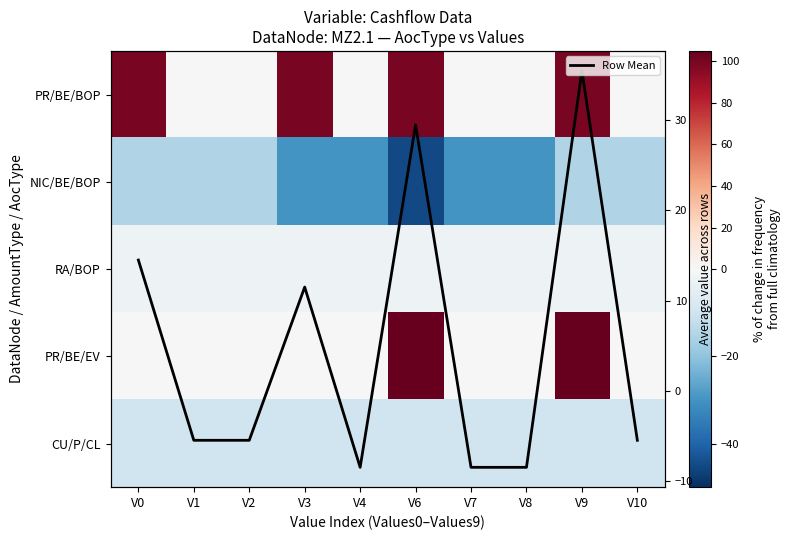

What is the maximum value for PR/BE/BOP?

100.0